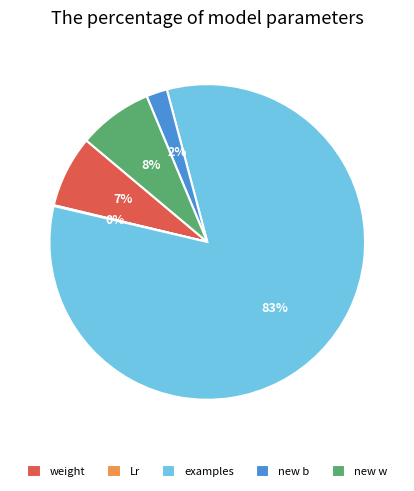

Which slice represents more than half of the pie?

examples